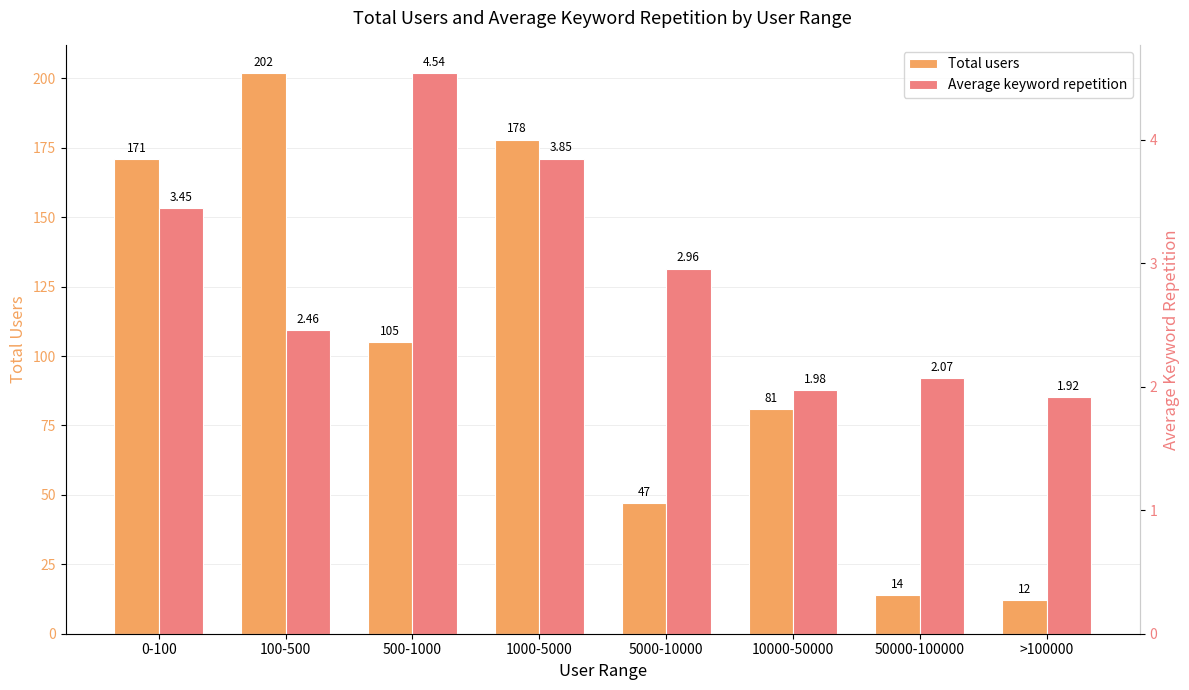

What is the difference between the maximum and minimum values in the Total users series?

190.0